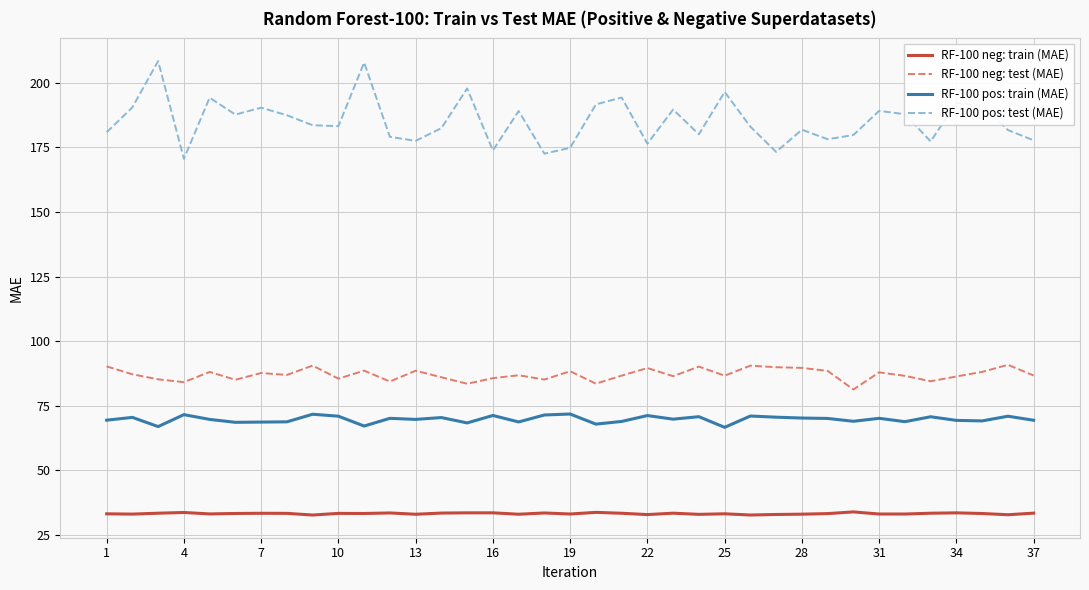

What is the difference between the maximum and minimum values in the RF-100 pos: test (MAE) series?

37.8